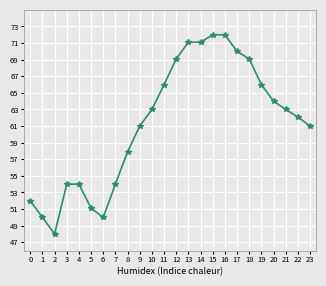

What is the difference between the values at 13 and 8?

13.2